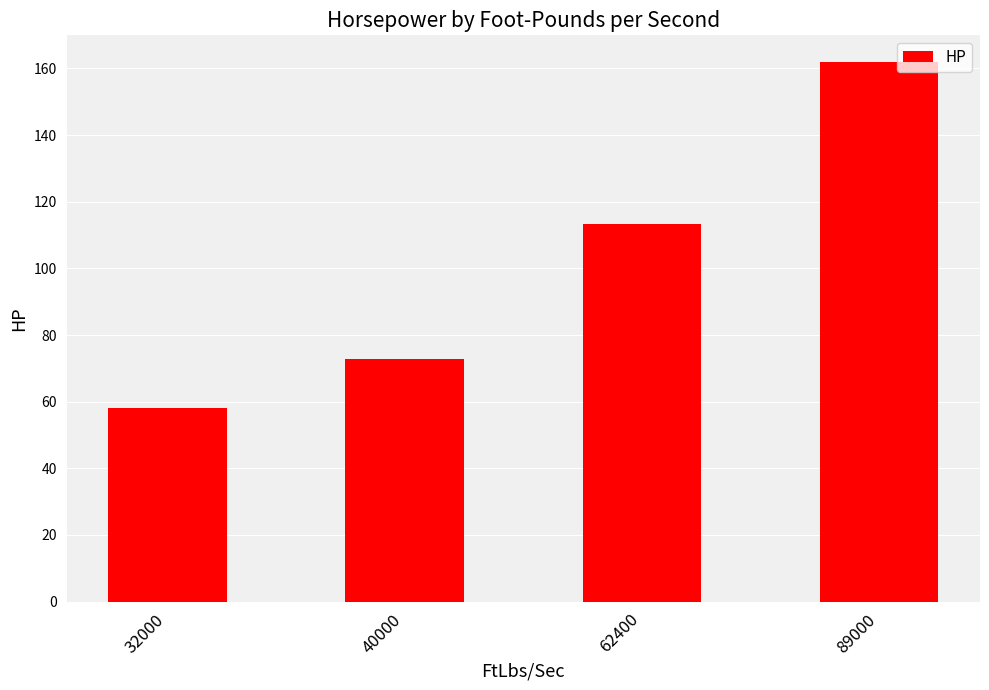

What value does the data have at 40000?

72.7